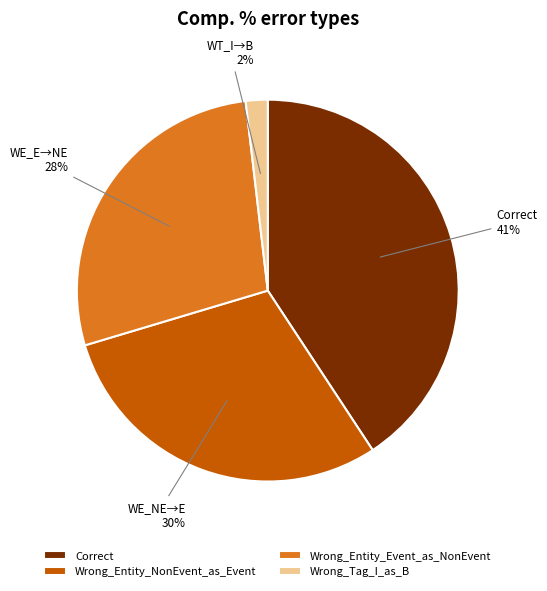

Count the number of slices in the pie.

4